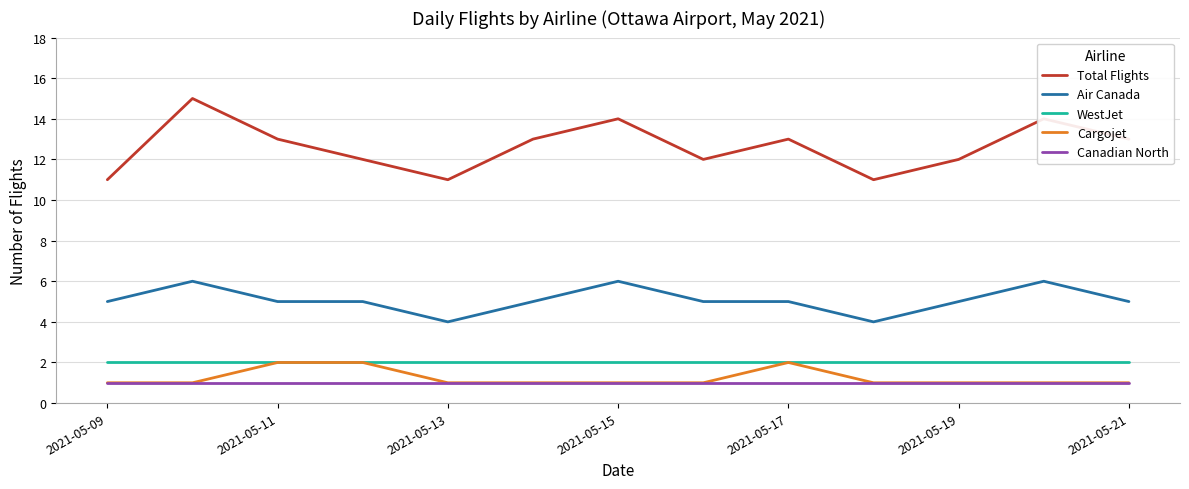

What is the maximum value shown in the chart?

15